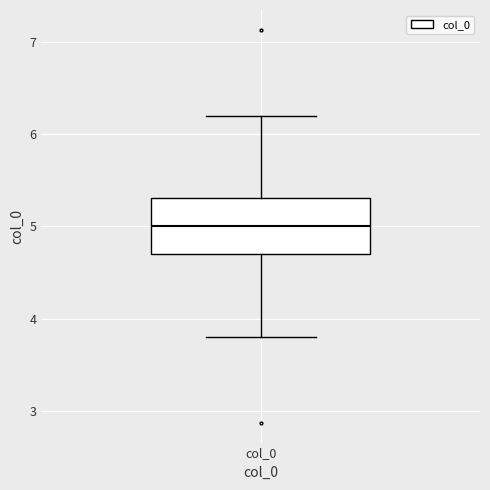

Transcribe this box plot: give where the median line is, the range the box spans, and where the two whiskers end, as read against the y-axis. The values are not printed on the chart, so give them approximately, as read against the axis.

median 5.0, box 4.7 to 5.3, whiskers 3.8 to 6.2